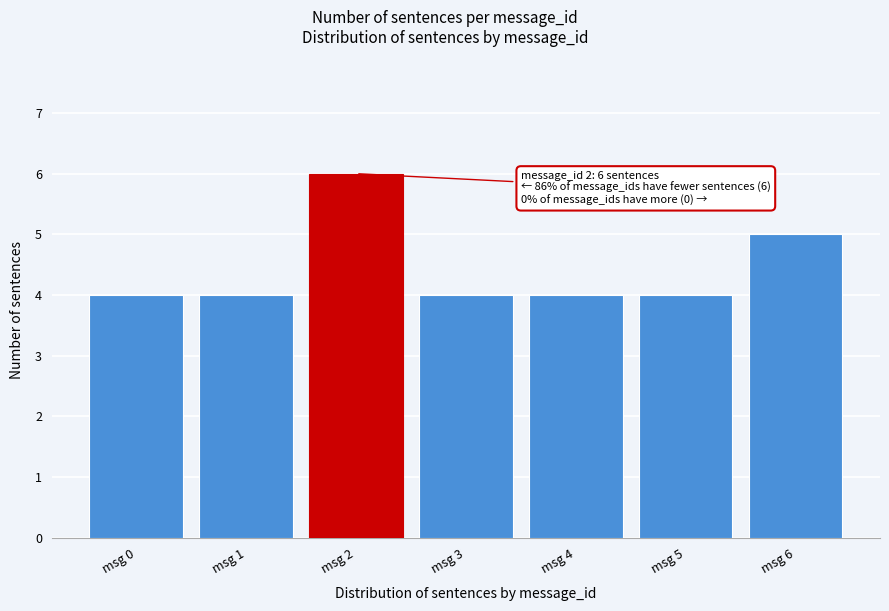

Reading right to left, what are all the values shown in this chart?

5	4	4	4	6	4	4